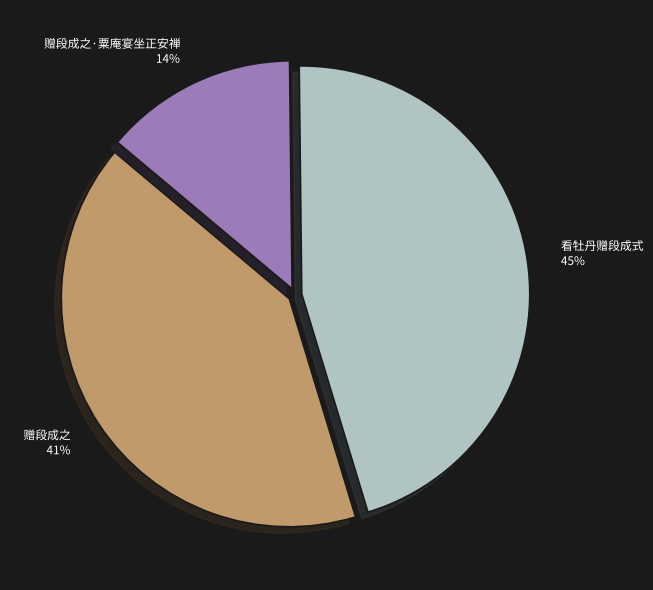

Combined, do 赠段成之 and 看牡丹赠段成式 account for over 50%?

Yes